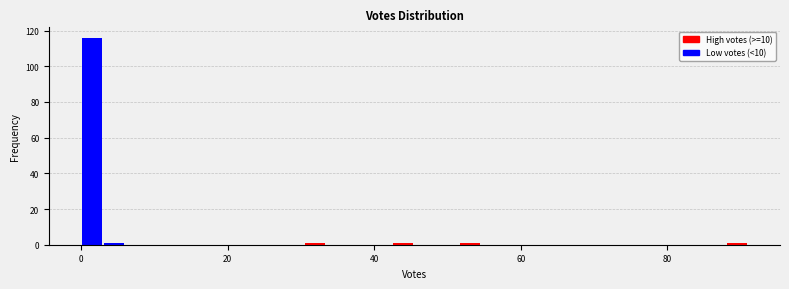

Read against the x-axis, roughly where is the centre of the tallest bar?

2